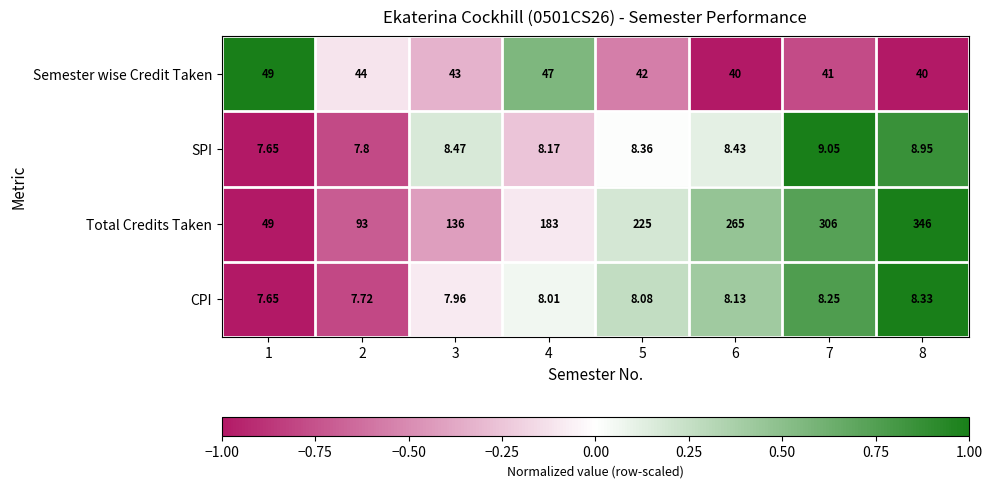

Rank the series at 2 from highest to lowest value.

Total Credits Taken, Semester wise Credit Taken, SPI, CPI